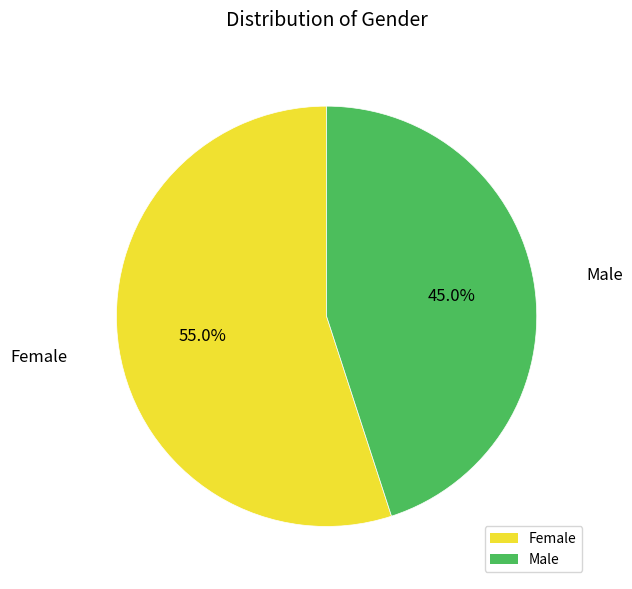

To the nearest percent, what is the combined percentage of Male and Female?

100%